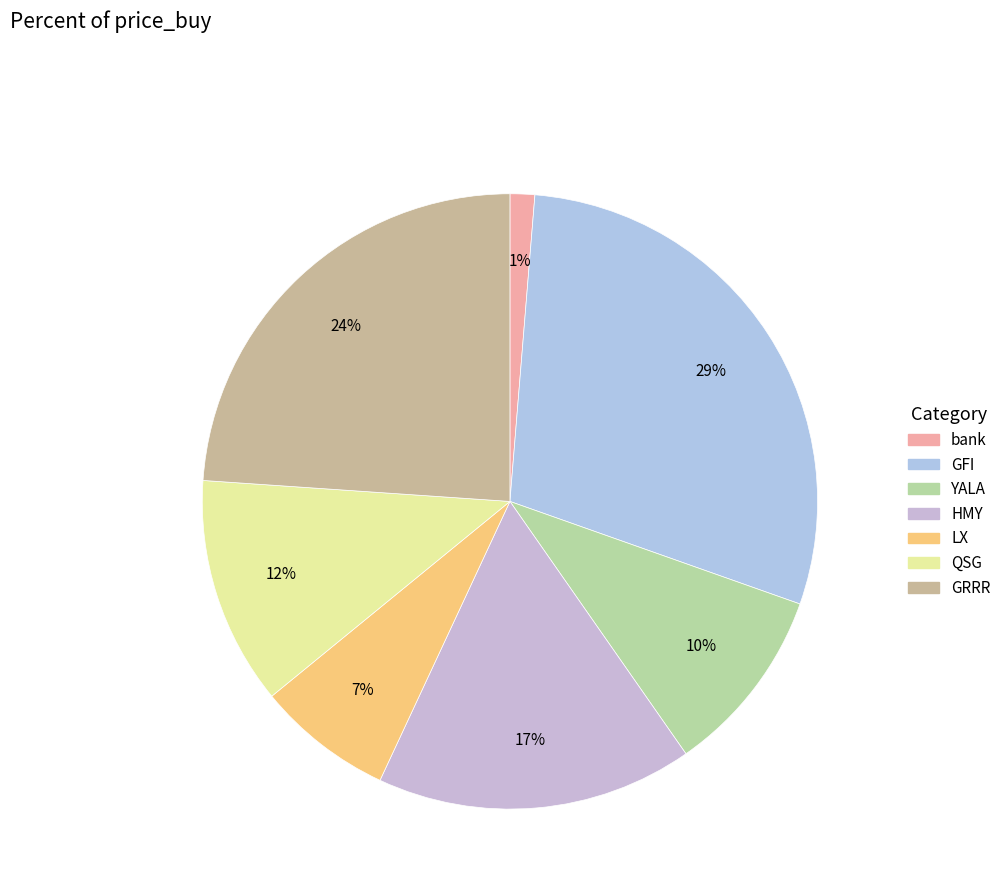

To the nearest percent, what portion does GFI represent?

29%